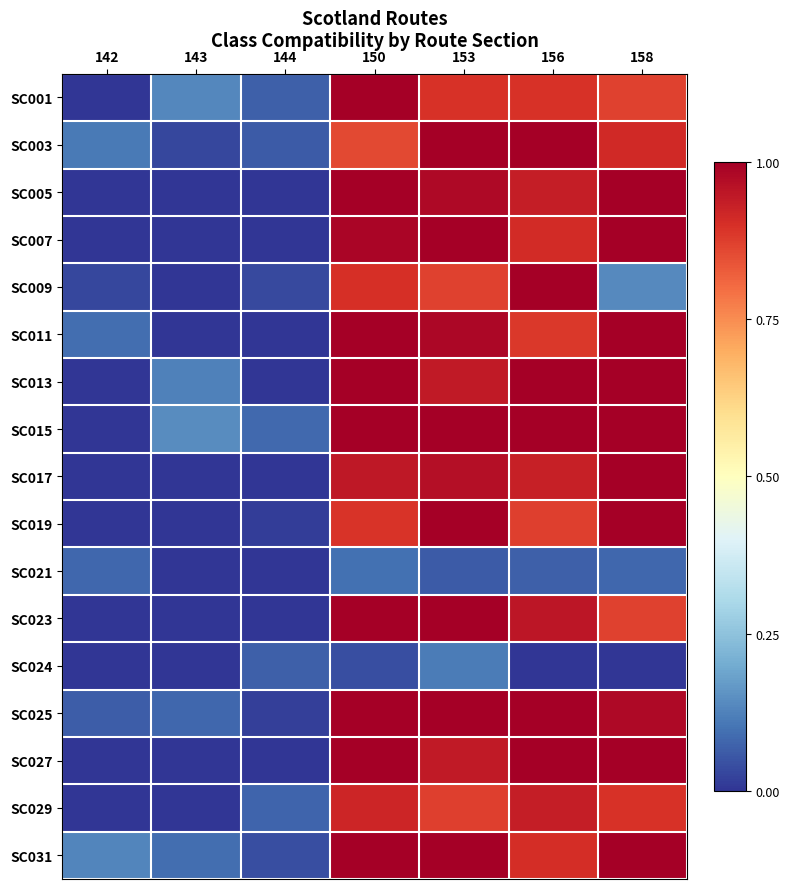

What is the maximum value shown in the chart?

1.0